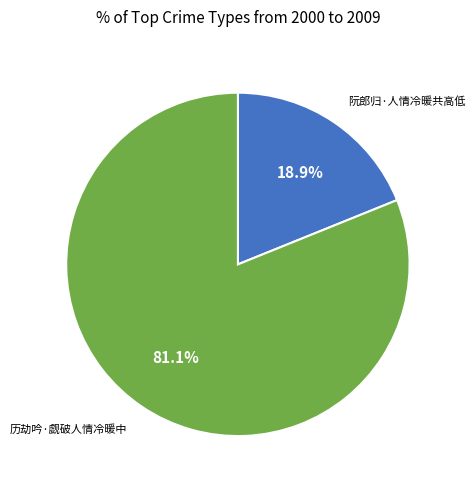

Is there a majority slice in this chart?

Yes